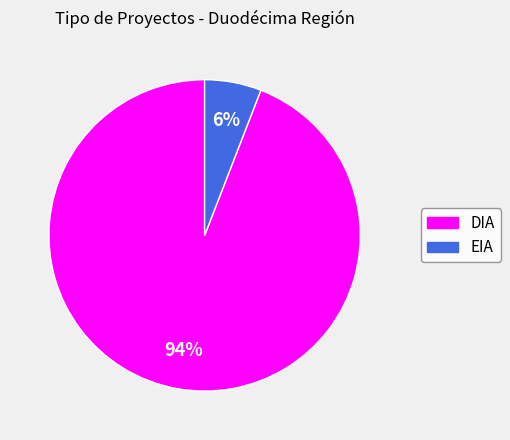

Is the sum of DIA and EIA greater than half?

Yes